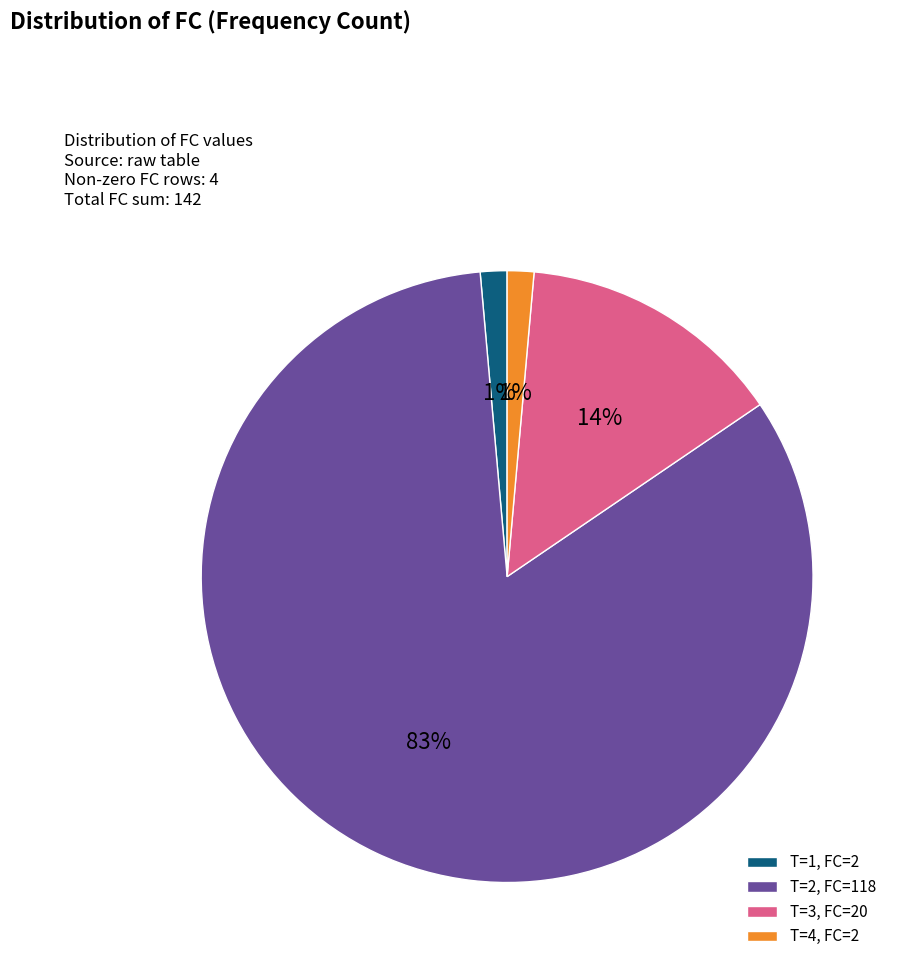

What is the majority slice?

T=2, FC=118